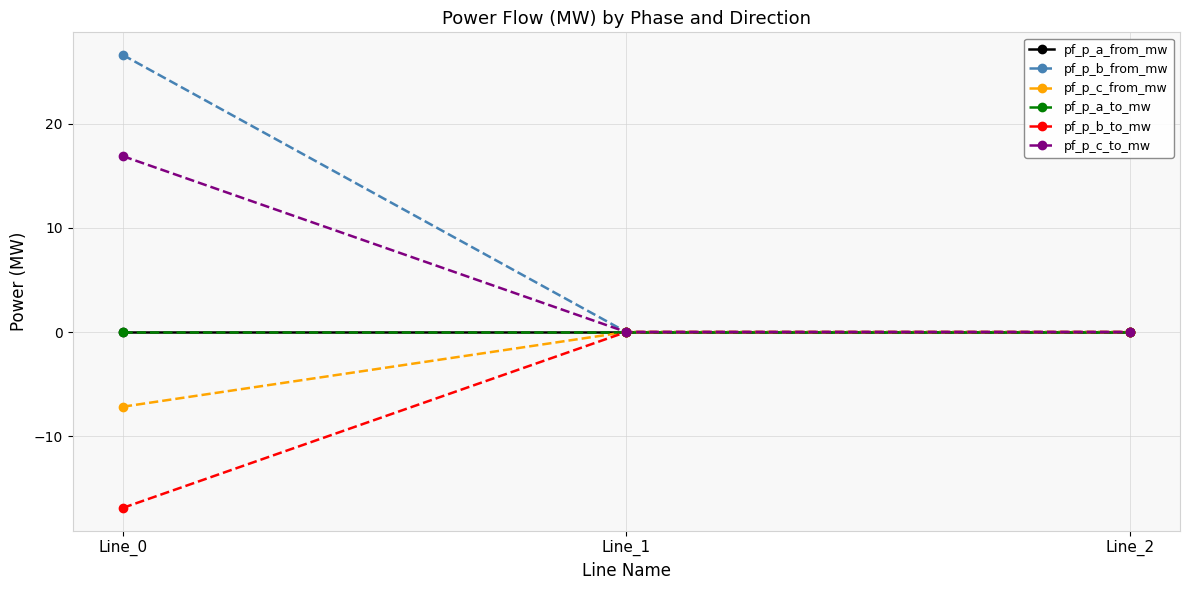

Read the pf_p_b_from_mw value at Line_0.

26.6